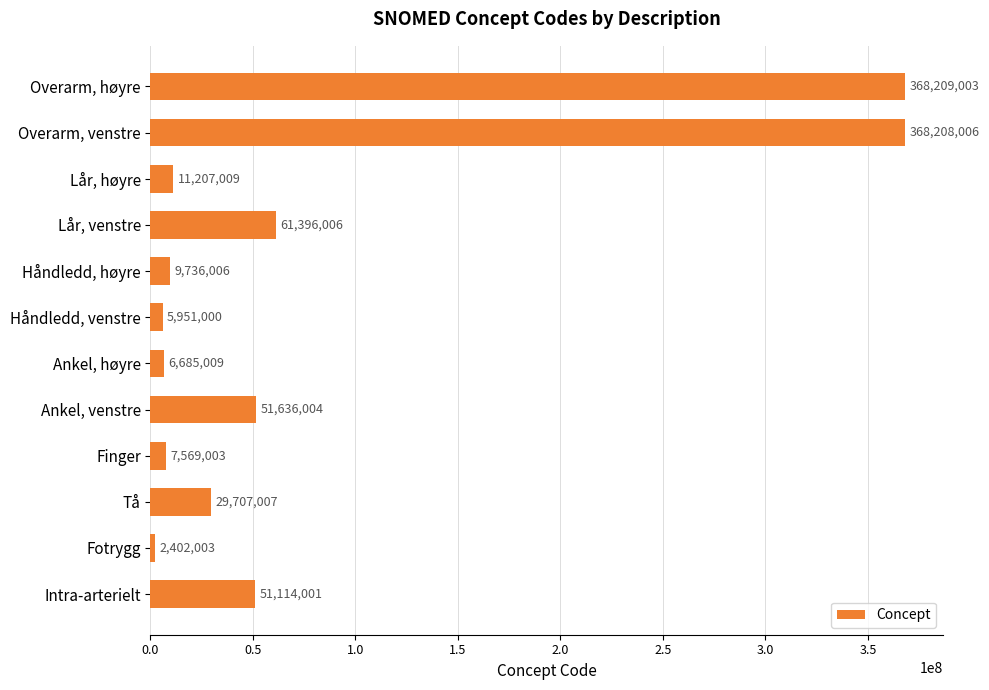

List the labels in order of value, largest first.

Overarm, høyre, Overarm, venstre, Lår, venstre, Ankel, venstre, Intra-arterielt, Tå, Lår, høyre, Håndledd, høyre, Finger, Ankel, høyre, Håndledd, venstre, Fotrygg